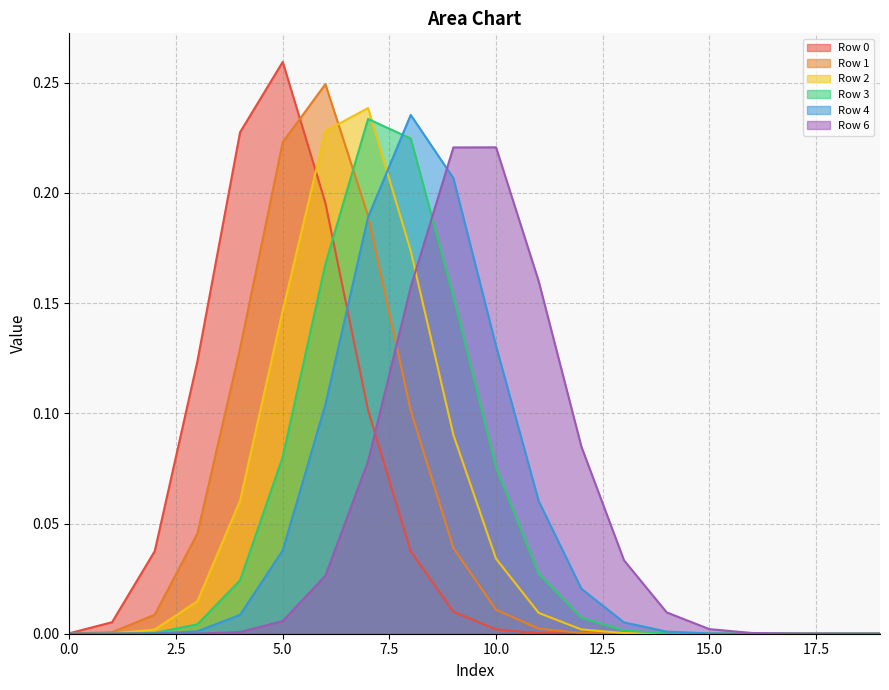

At which label does Row 6 reach its peak?

10